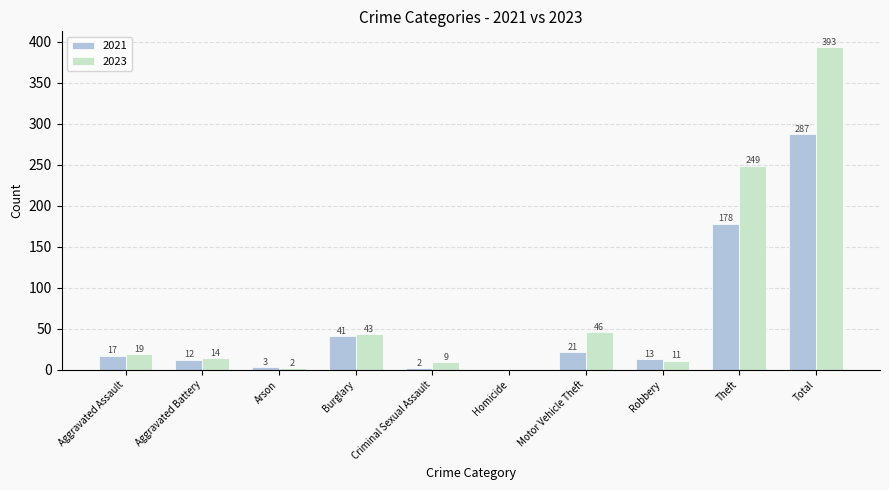

Which category has the highest value across all series?

Total